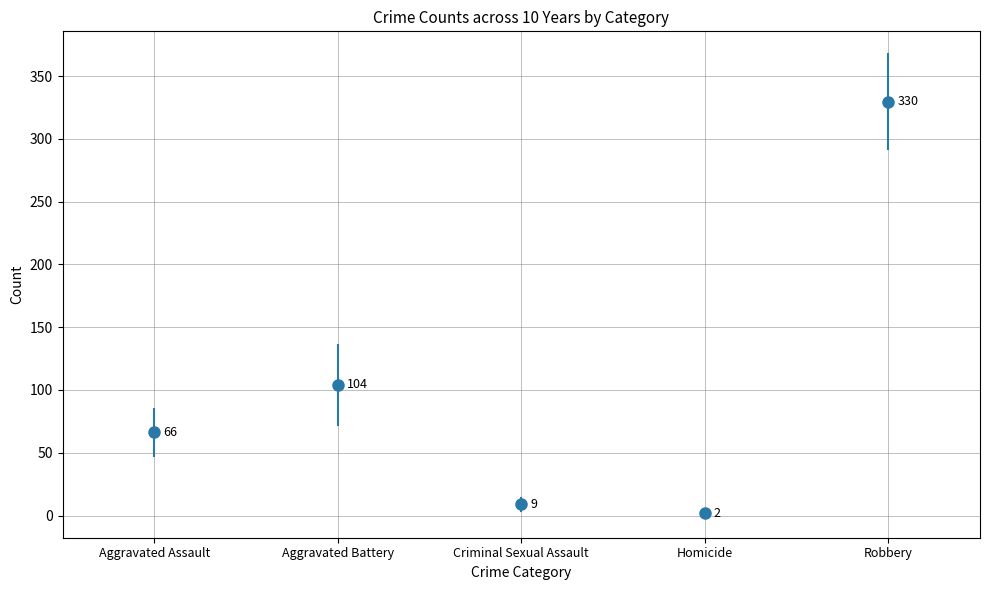

Is it true that Homicide equals 2 at 2015?

False